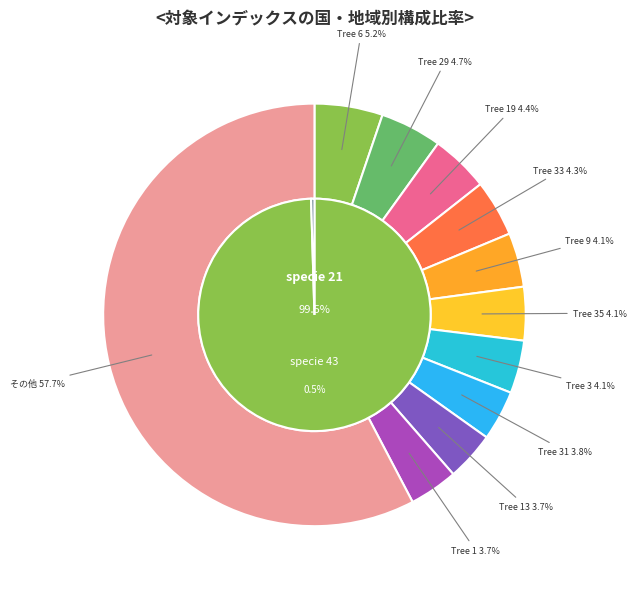

True or false: IFN4_9_2364_A_1_23 accounts for 11% of the total.

False